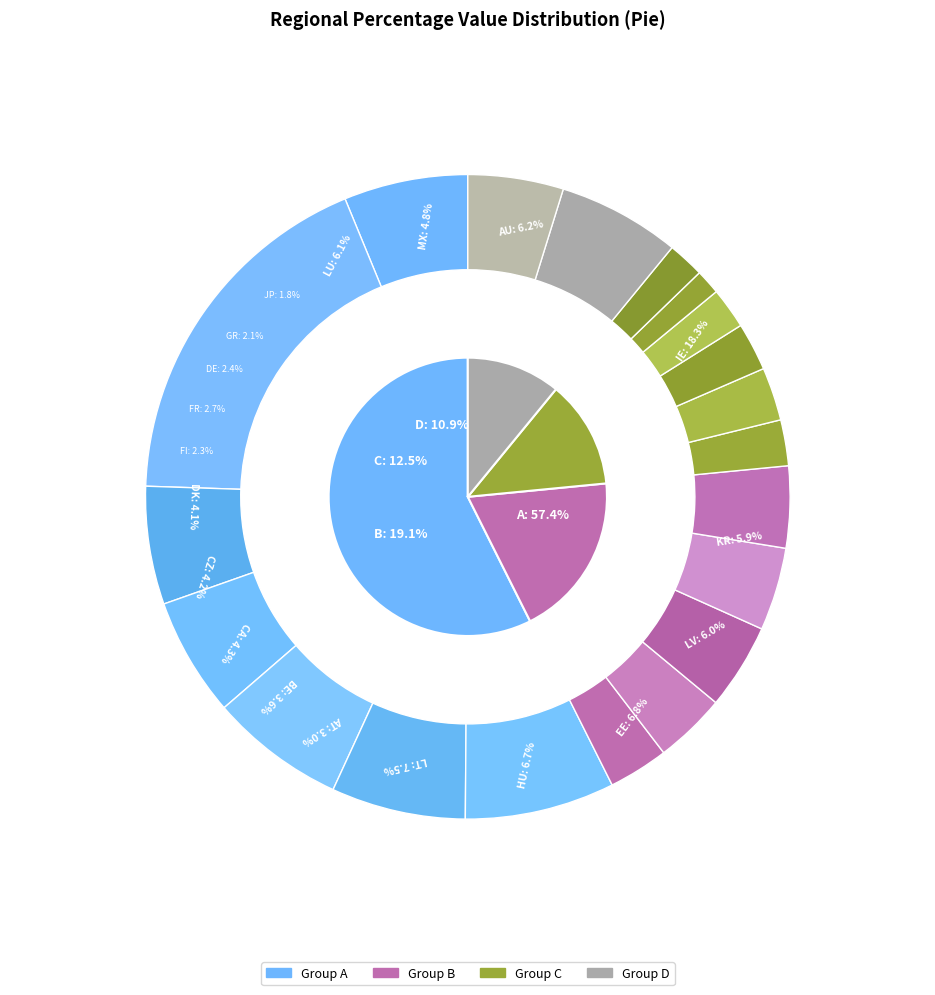

What percentage is NOT represented by AU?

93.8%